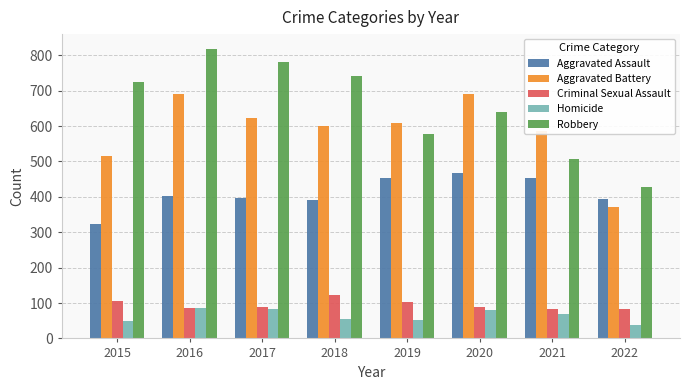

Is the value of Robbery at 2016 greater than the value of Aggravated Battery at 2018?

Yes